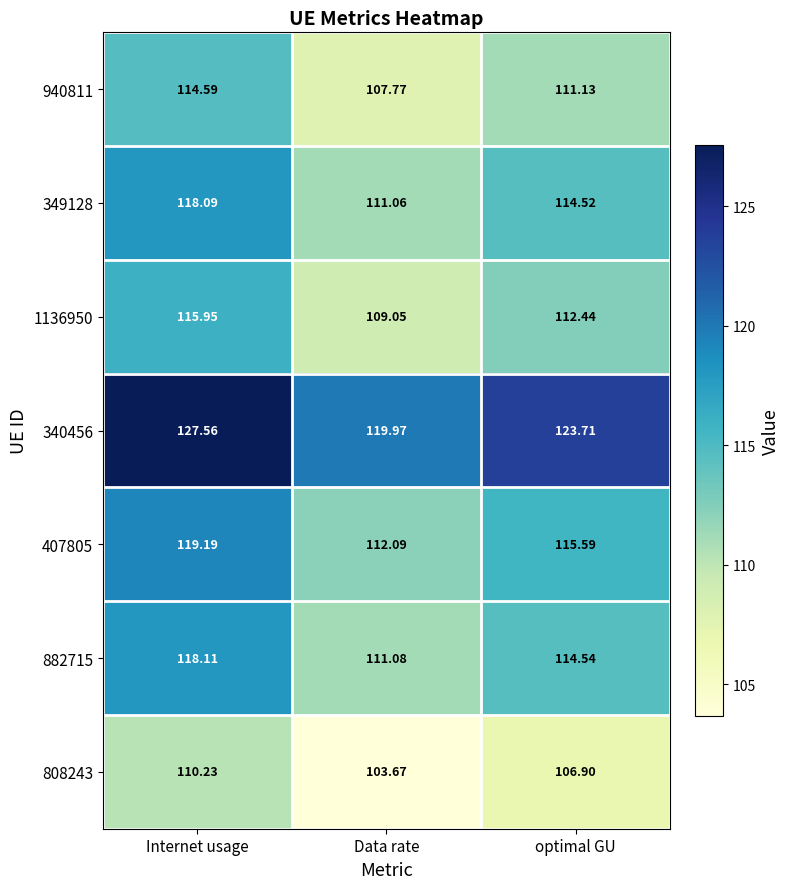

Is the value of 340456 at Internet usage greater than the value of 808243 at Internet usage?

Yes